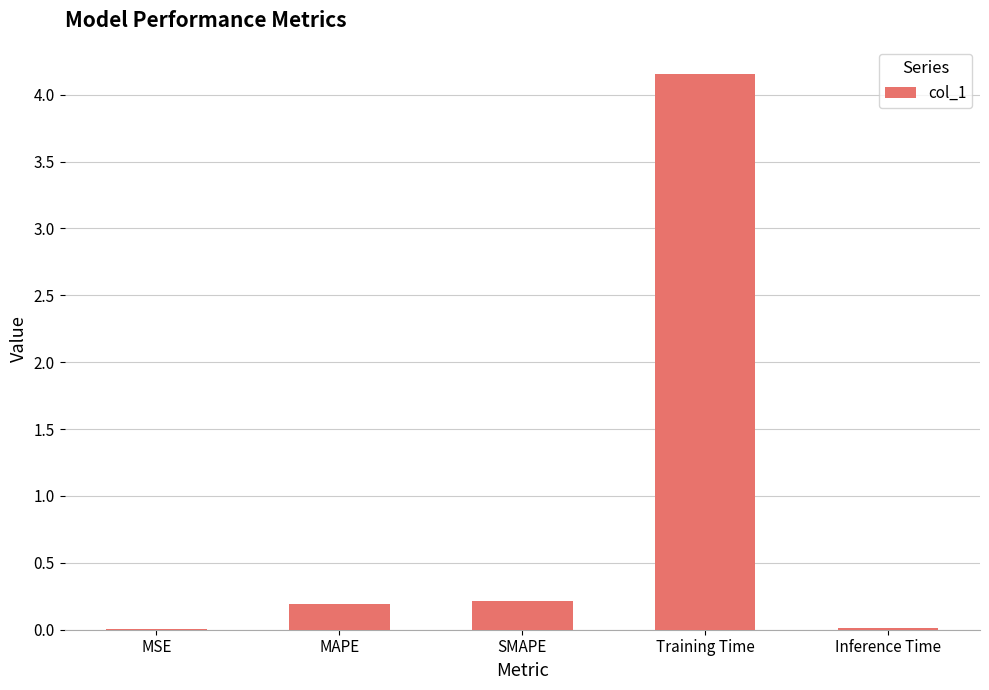

What is the sum of all values?

4.6